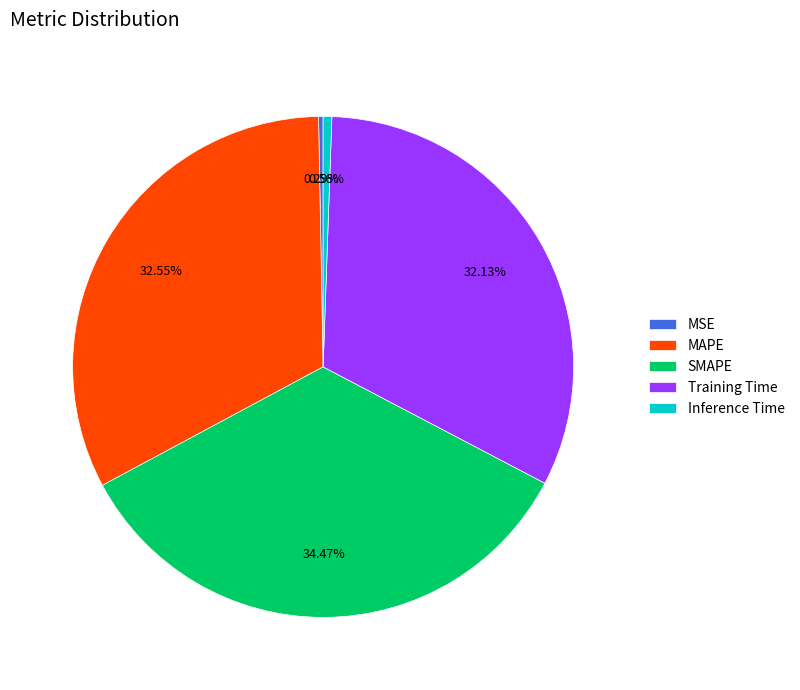

Count the number of slices in the pie.

5